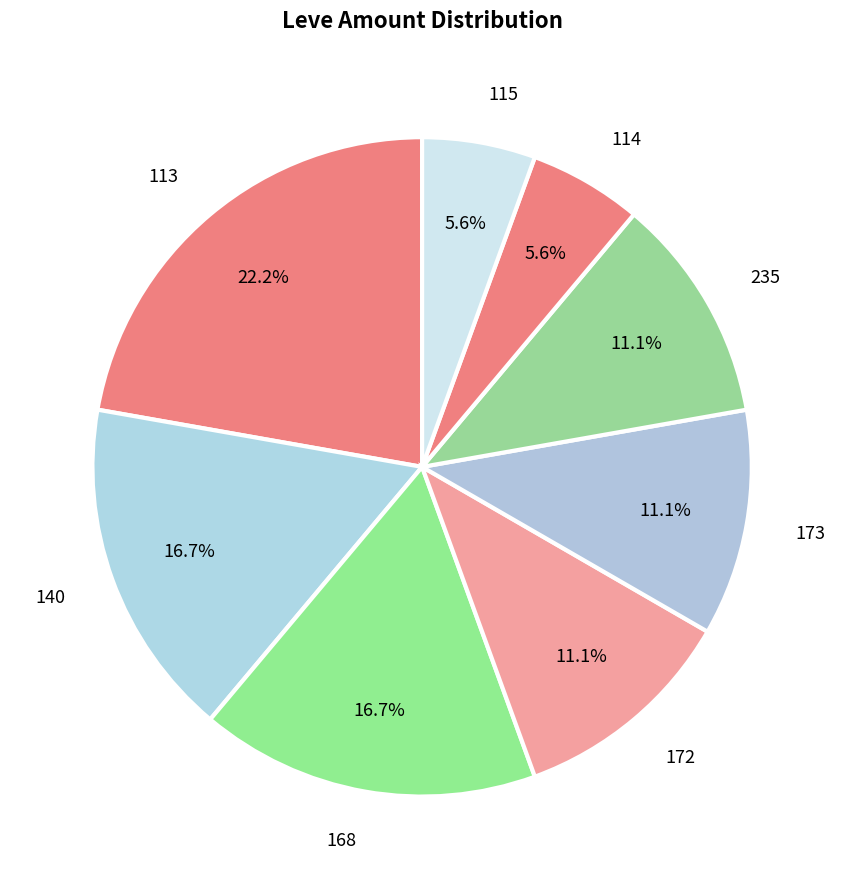

What percentage is NOT represented by 114?

94.4%